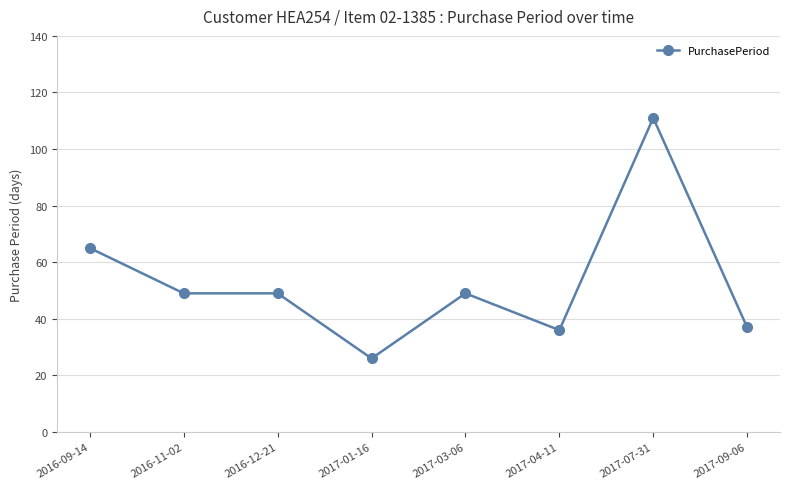

True or false: the data has more than 1 interior local peaks.

True